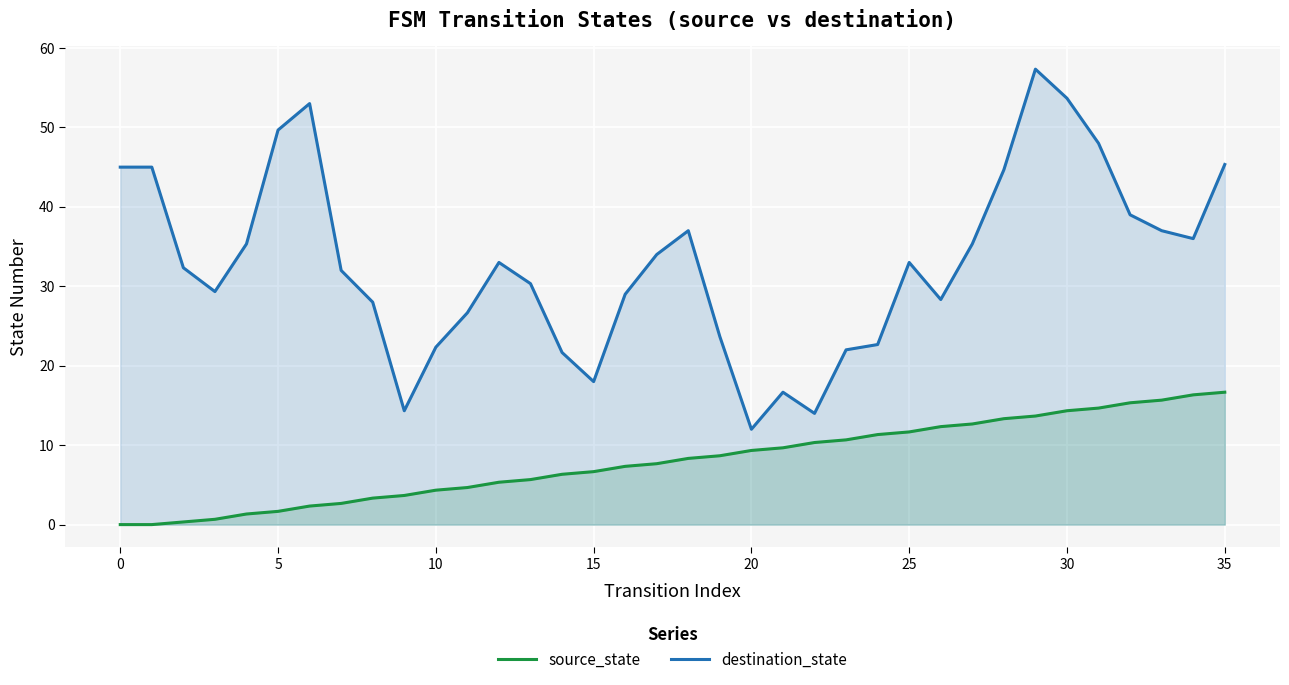

The source_state series shows 4.4 at 30. True or false?

False